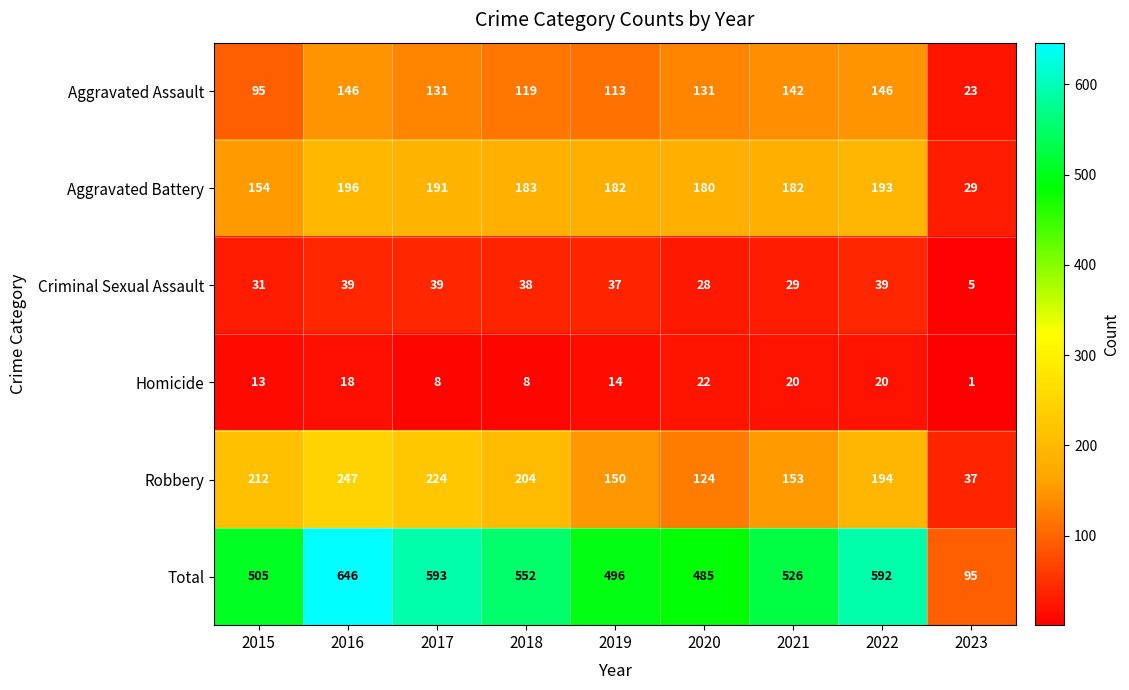

At which category is the sum across all series the highest?

2016